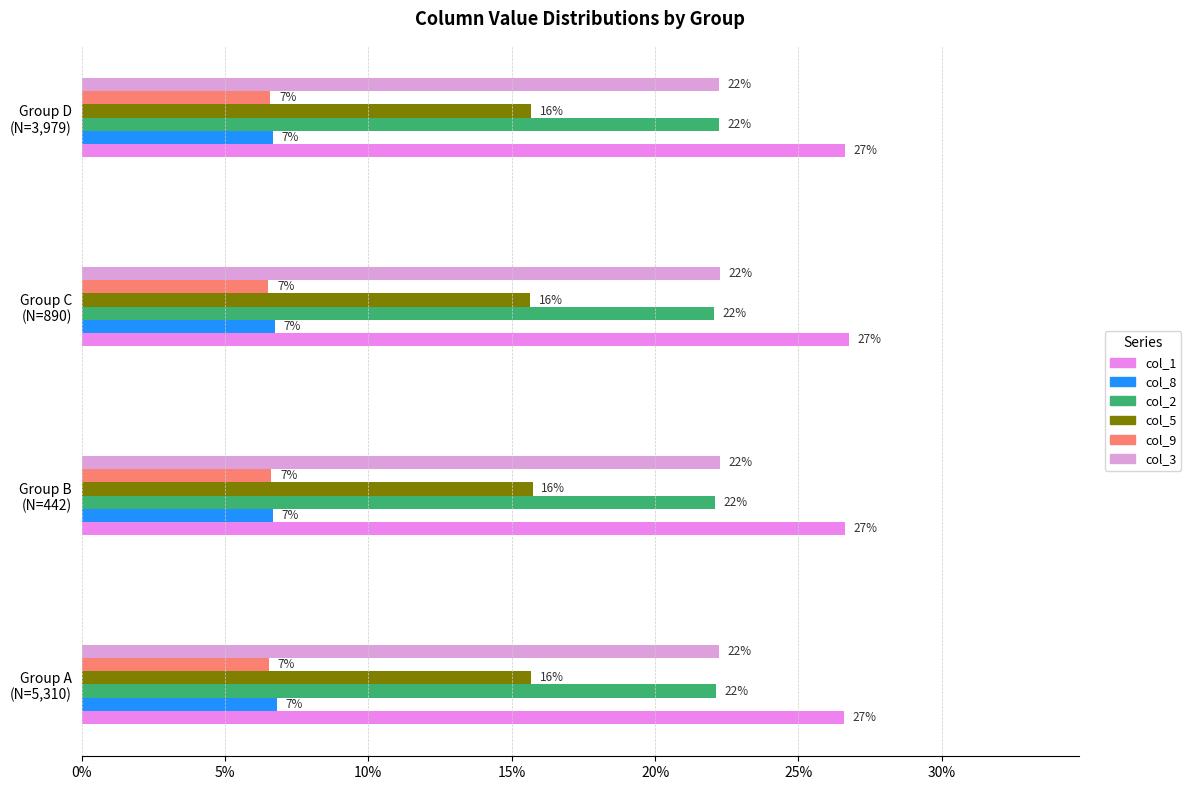

What is the greatest value displayed?

26.7